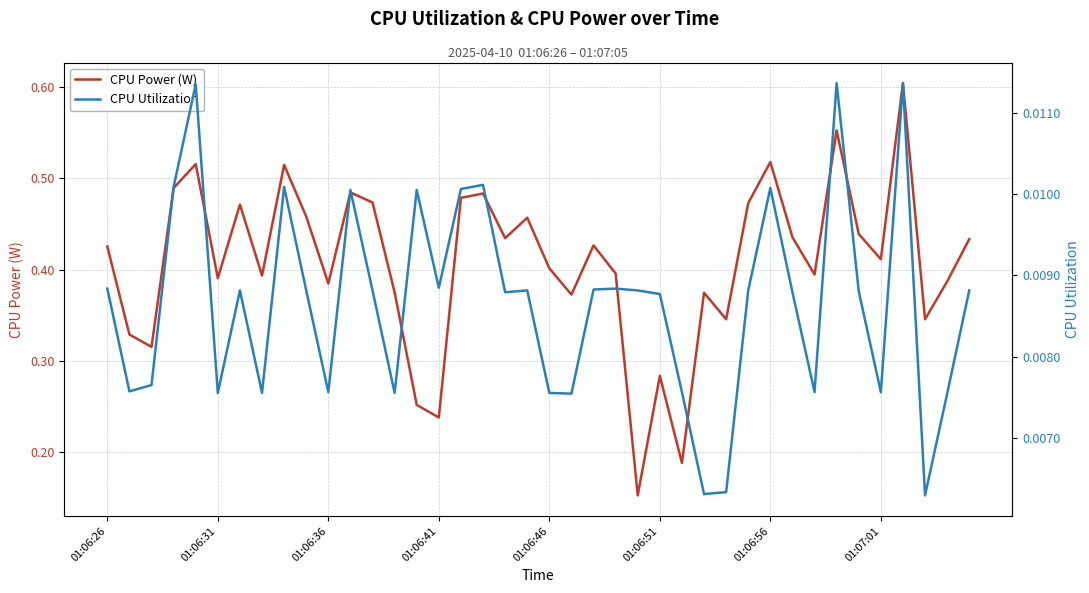

Rank the series by their maximum value, from lowest to highest.

CPU Utilization, CPU Power (W)